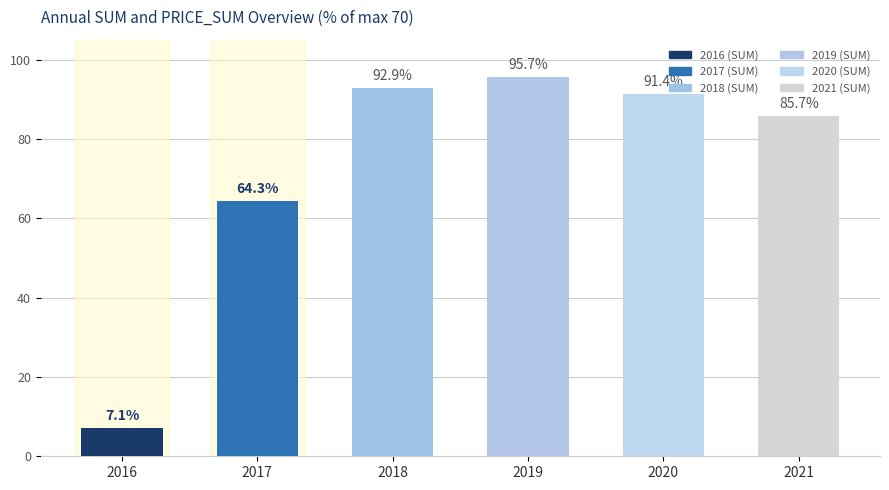

Where is the data nearest to the value 51?

2017